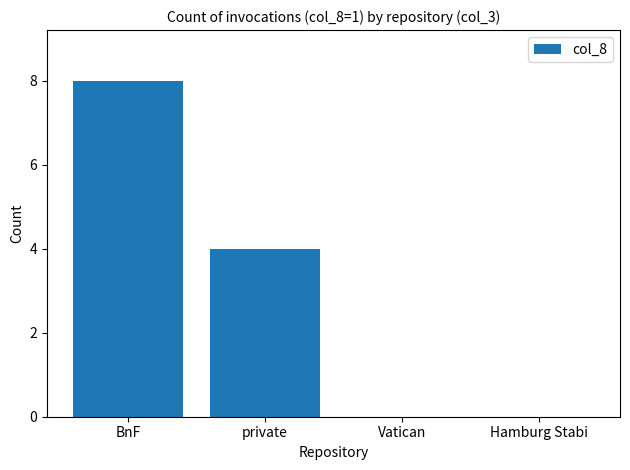

The value at Vatican is 0. True or false?

True